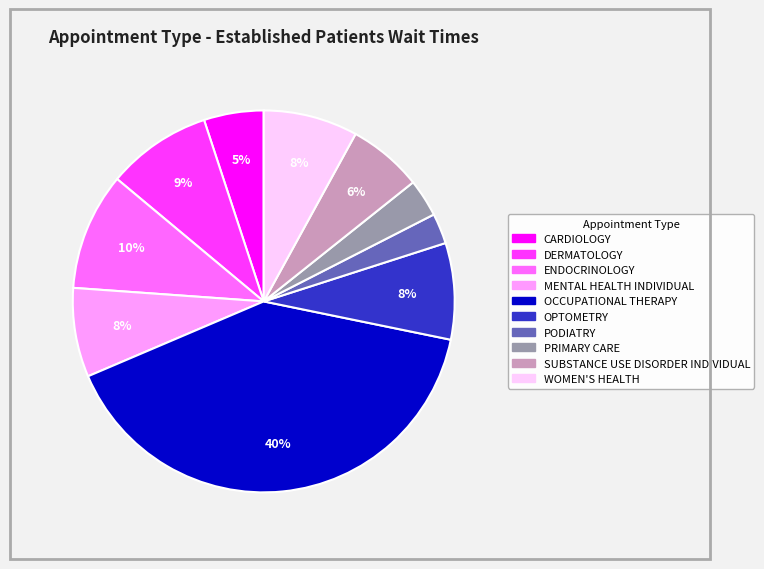

Is the sum of OCCUPATIONAL THERAPY and PRIMARY CARE greater than half?

No